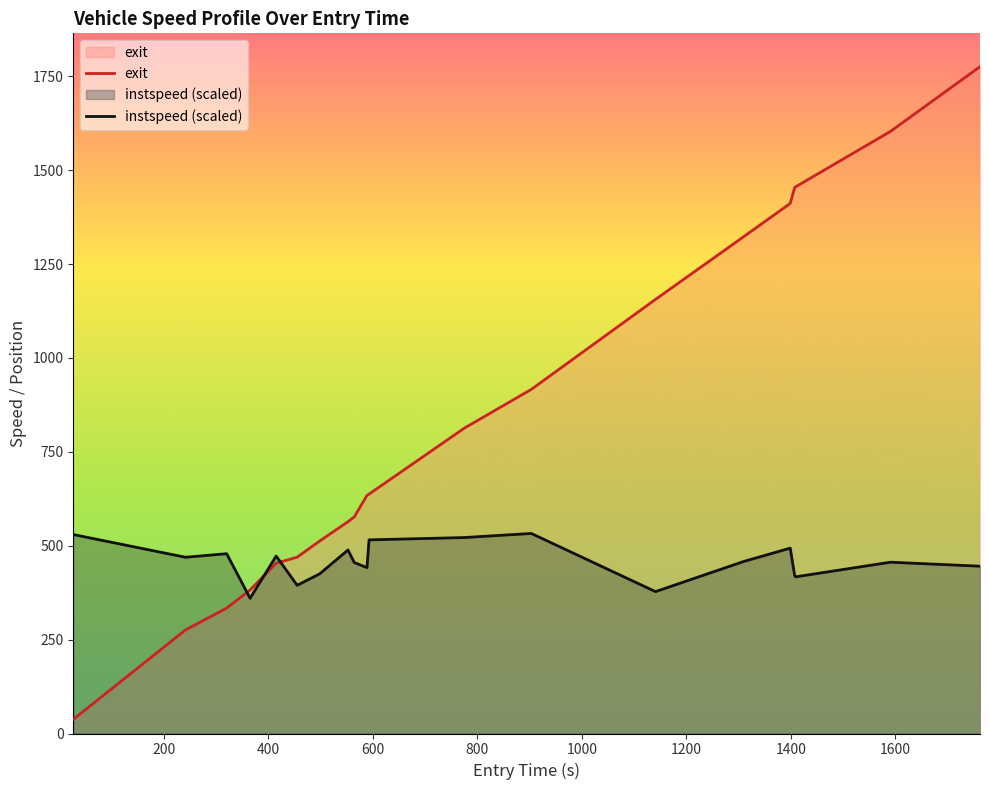

What are all the series names shown in the legend?

exit, instspeed (scaled)